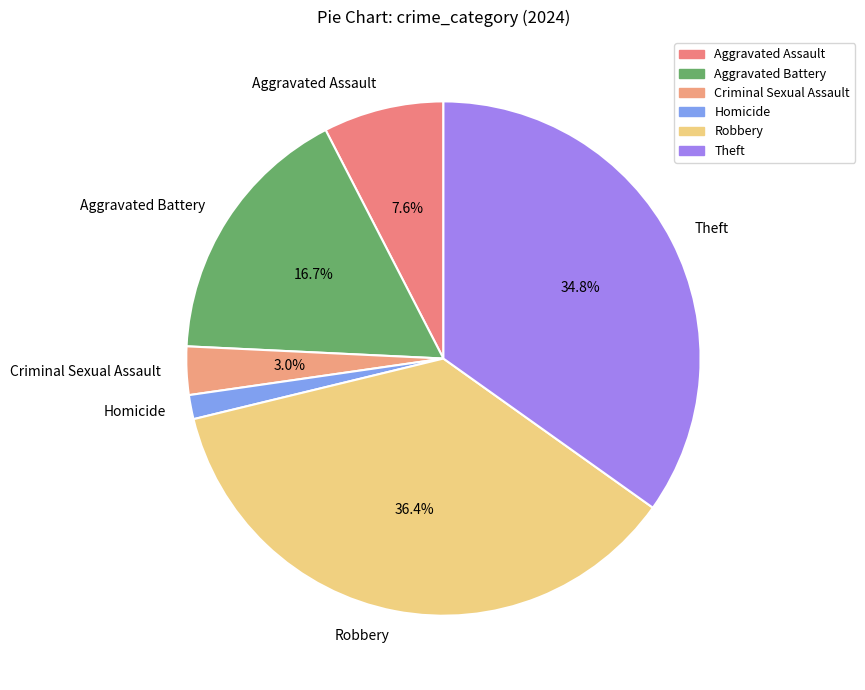

True or false: Homicide accounts for 8% of the total.

False